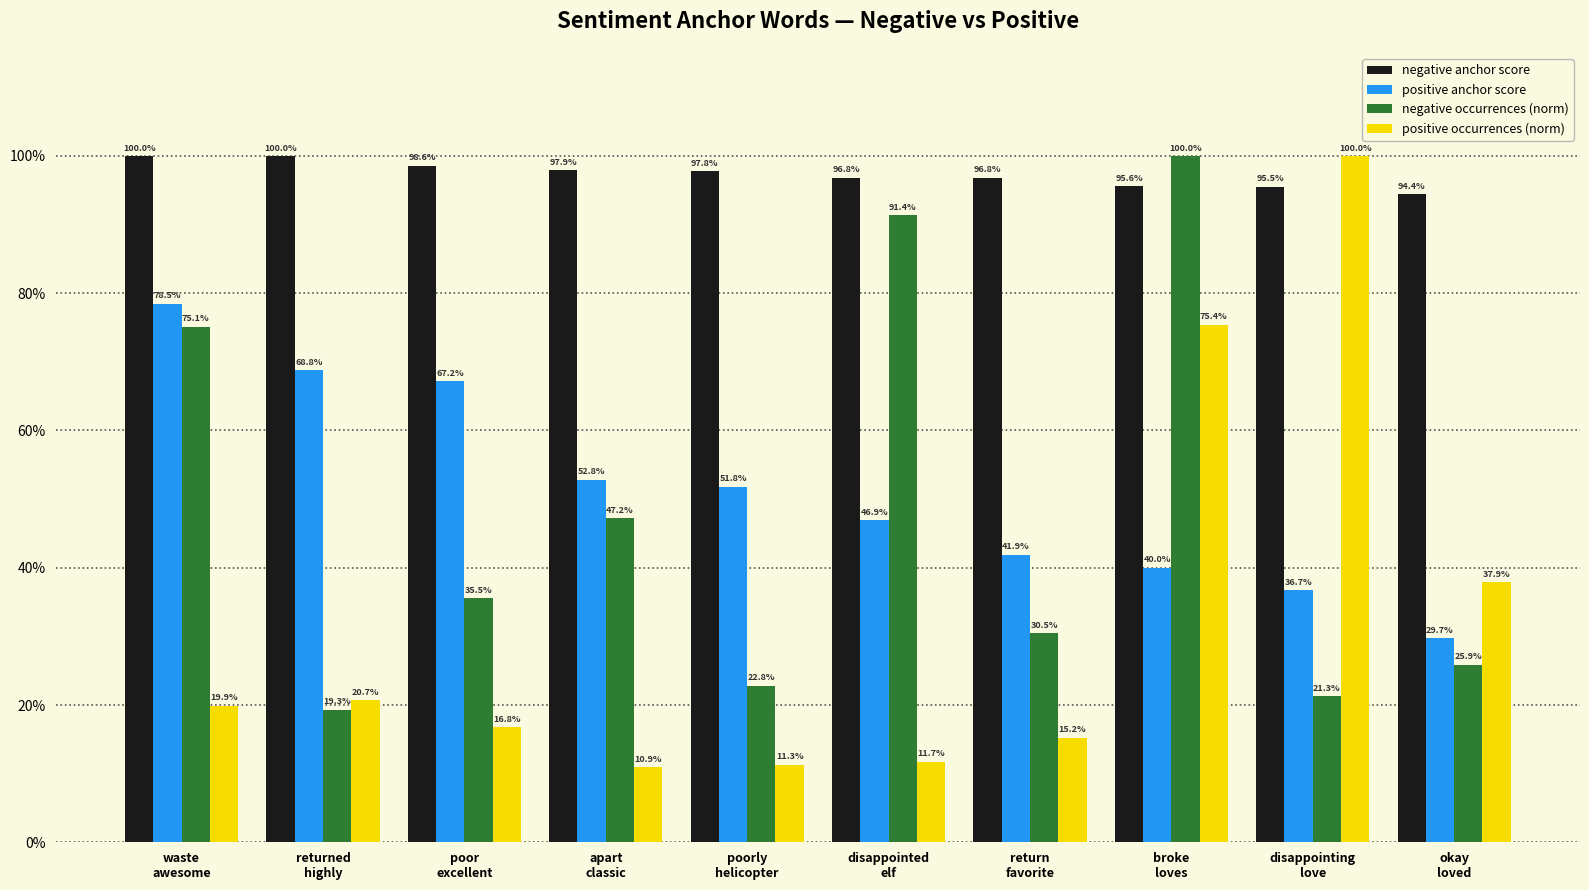

Is the value of negative anchor score at poorly
helicopter greater than the value of negative occurrences (norm) at return
favorite?

Yes